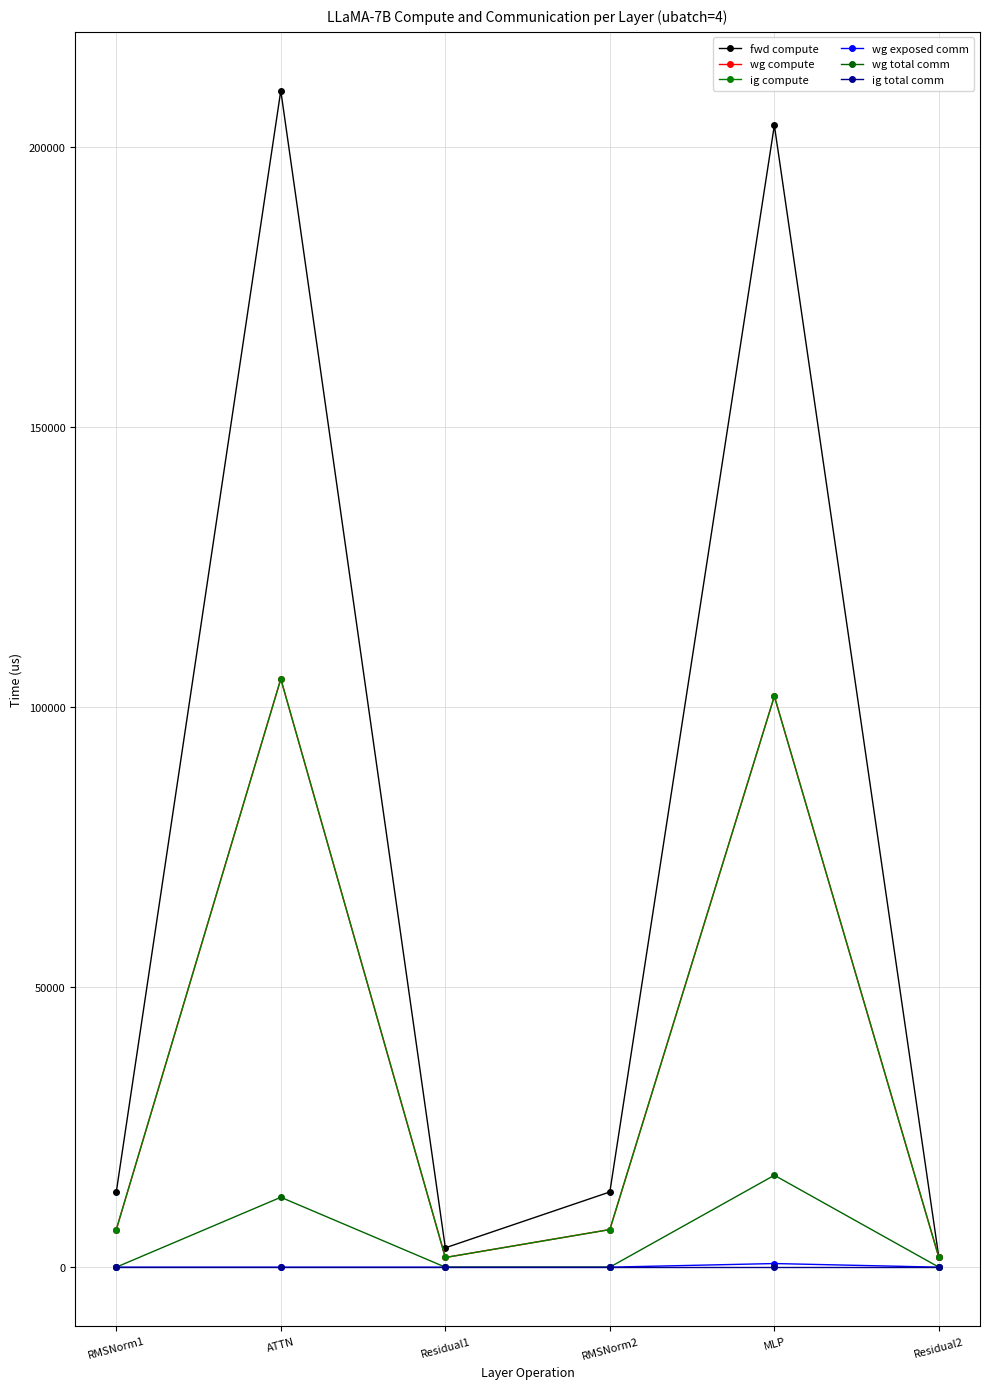

At which label does fwd compute first exceed 13422?

RMSNorm1